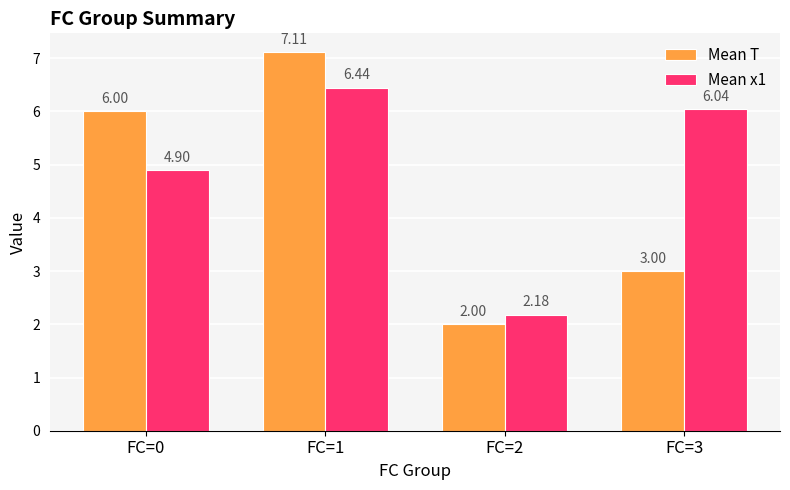

Which series changed the most between FC=1 and FC=2?

Mean T